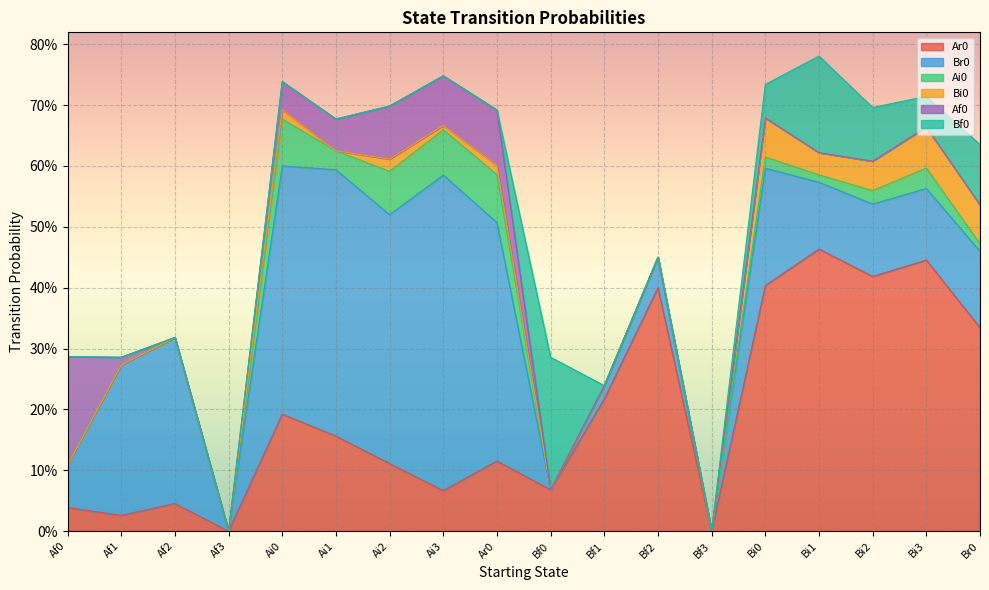

Where is the first local maximum for Ar0?

Af2